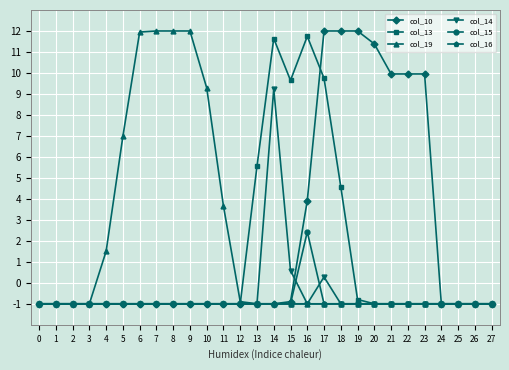

What are all the series names shown in the legend?

col_10, col_13, col_19, col_14, col_15, col_16